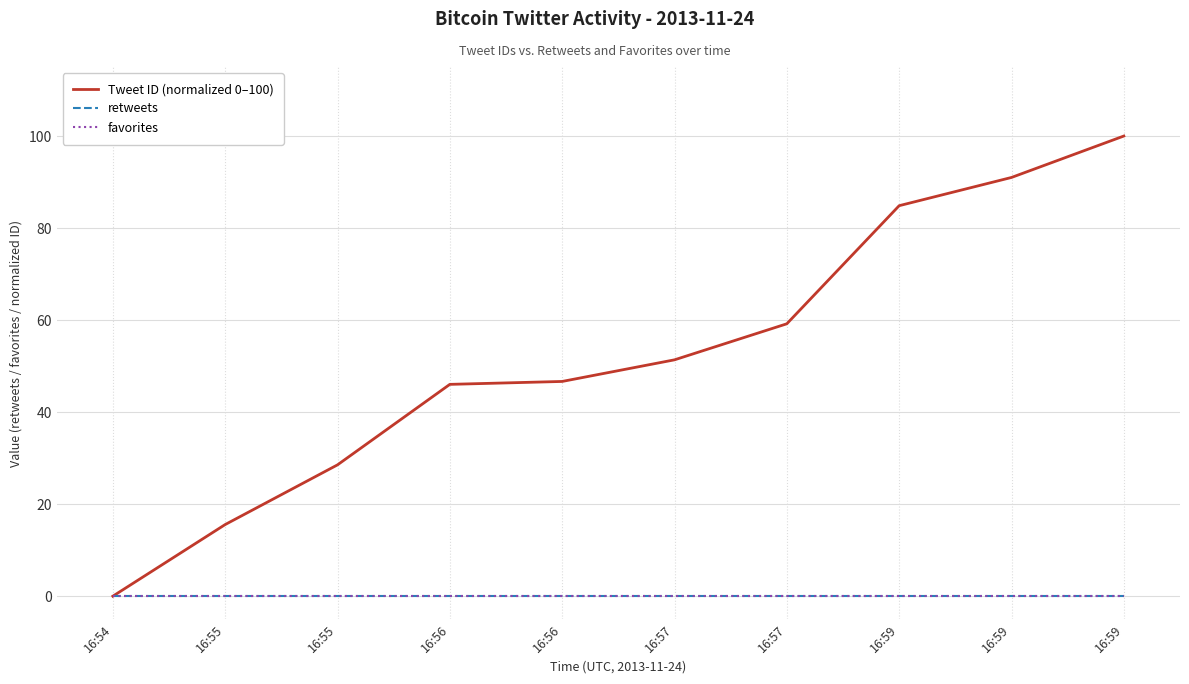

How many lines are shown in the chart?

3